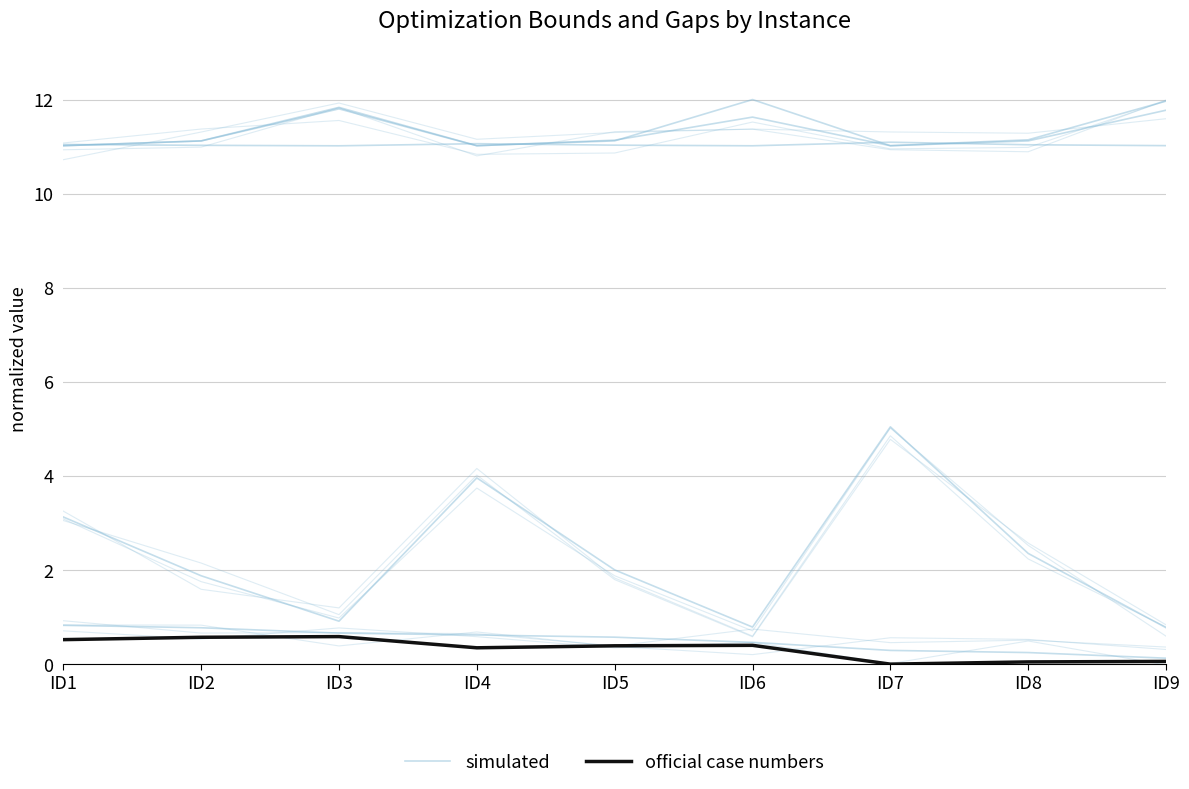

What is the sum of the simulated values at ID5 and ID6?

2.8